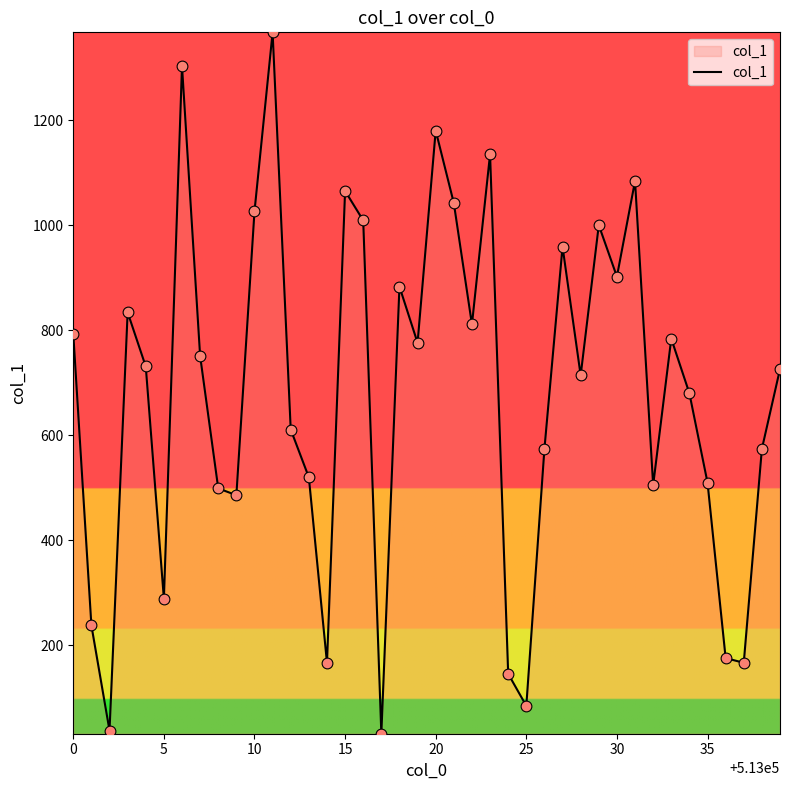

What is the difference between the maximum and minimum values?

1335